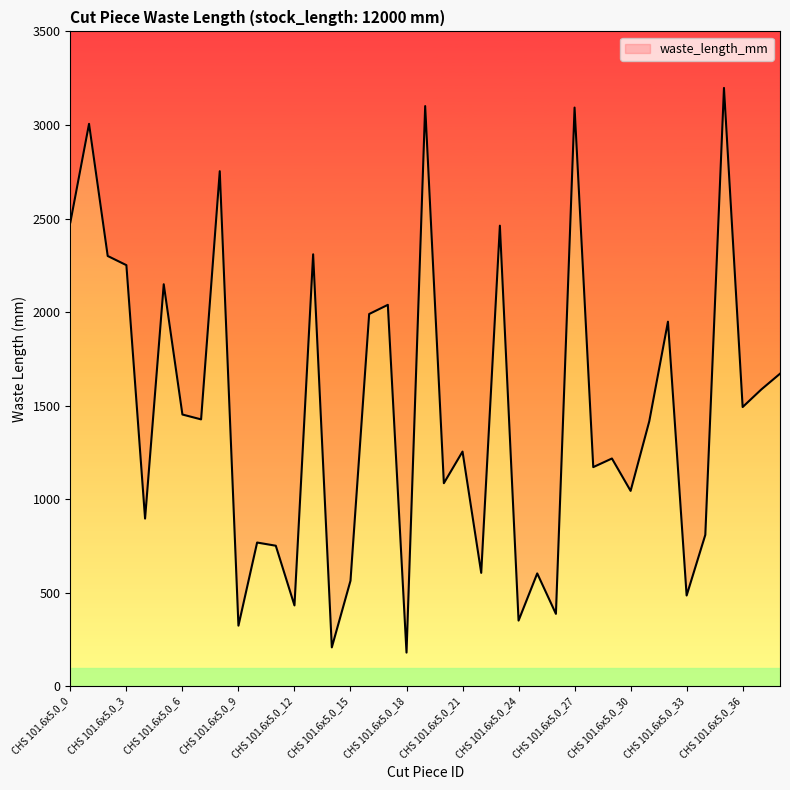

How many points are higher than both their immediate neighbors (excluding endpoints)?

14